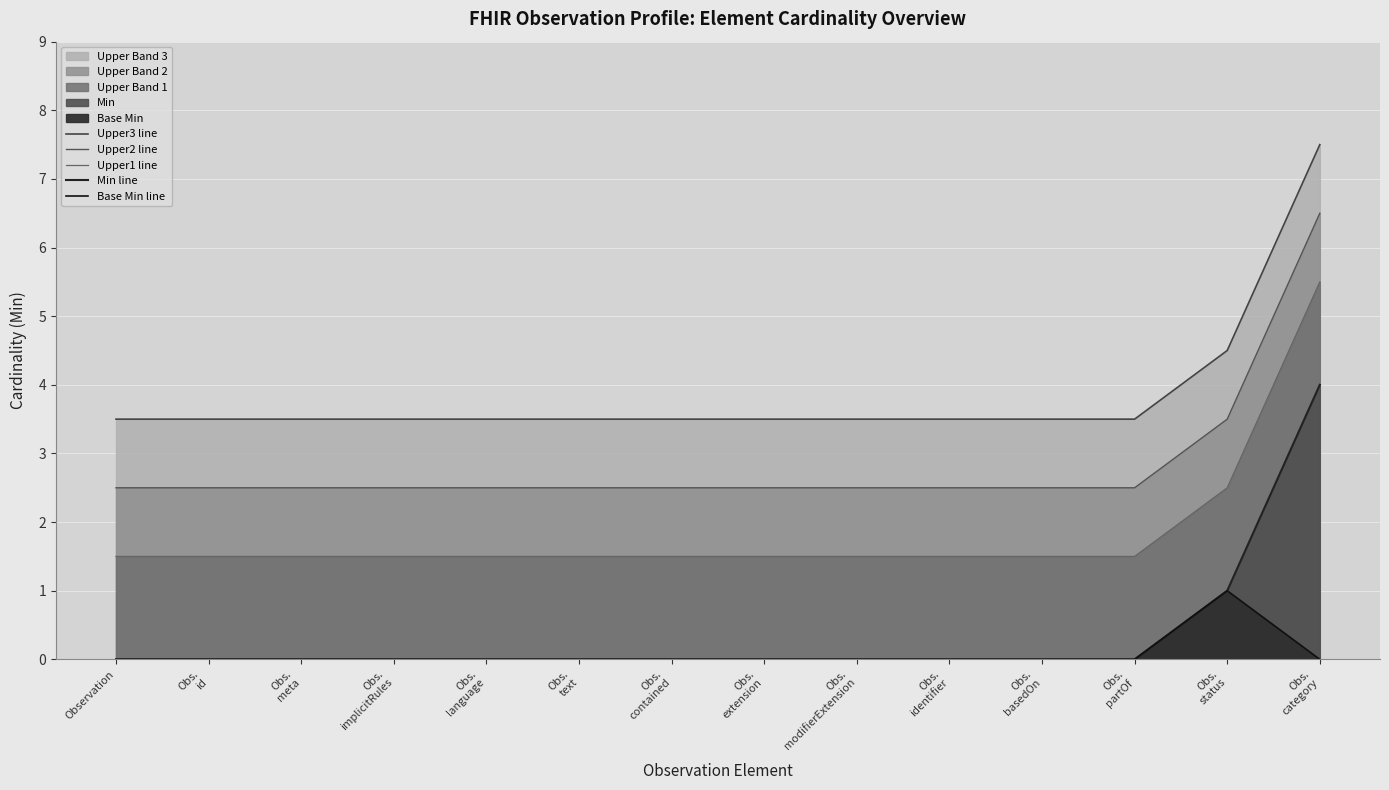

True or false: Min line and Upper2 line intersect in this chart.

False